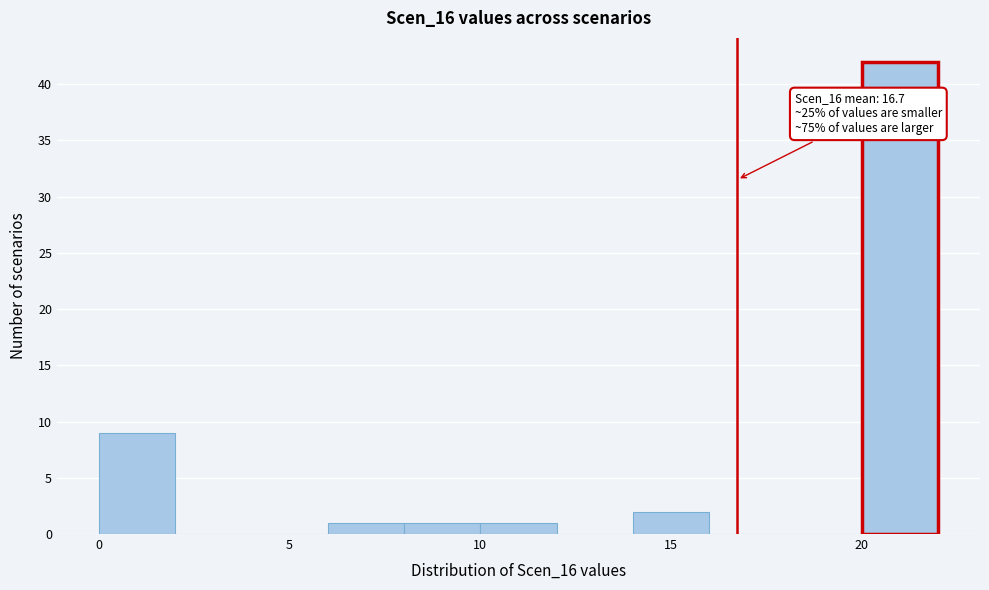

Over which range of the x-axis is the bar tallest?

20 to 22